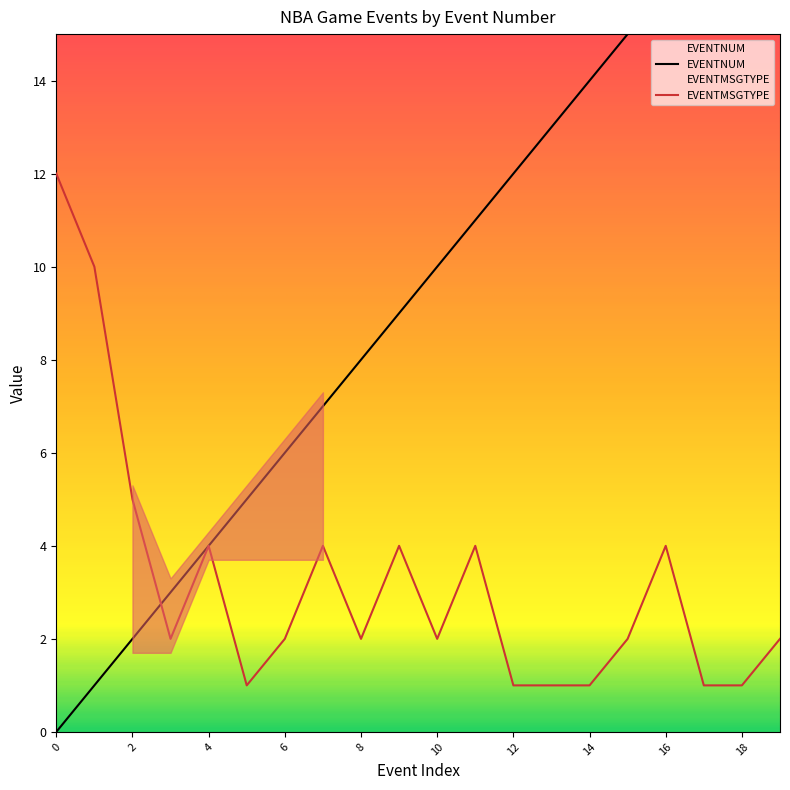

What is the total value across all series at 18?

19